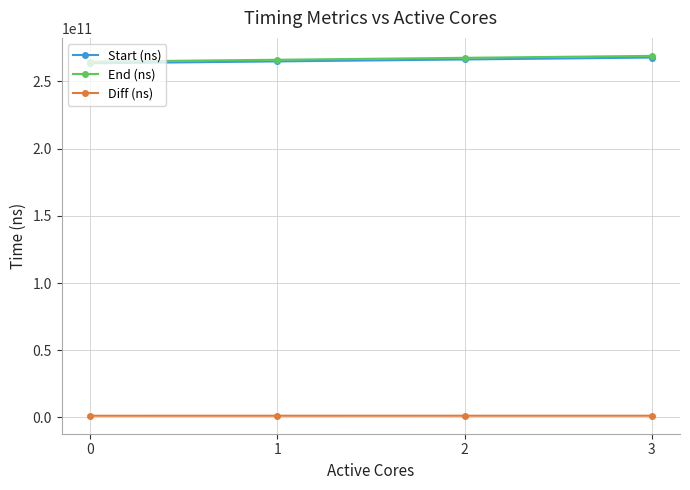

What is the value of the Start (ns) point at the 2nd from the left?

264954260948